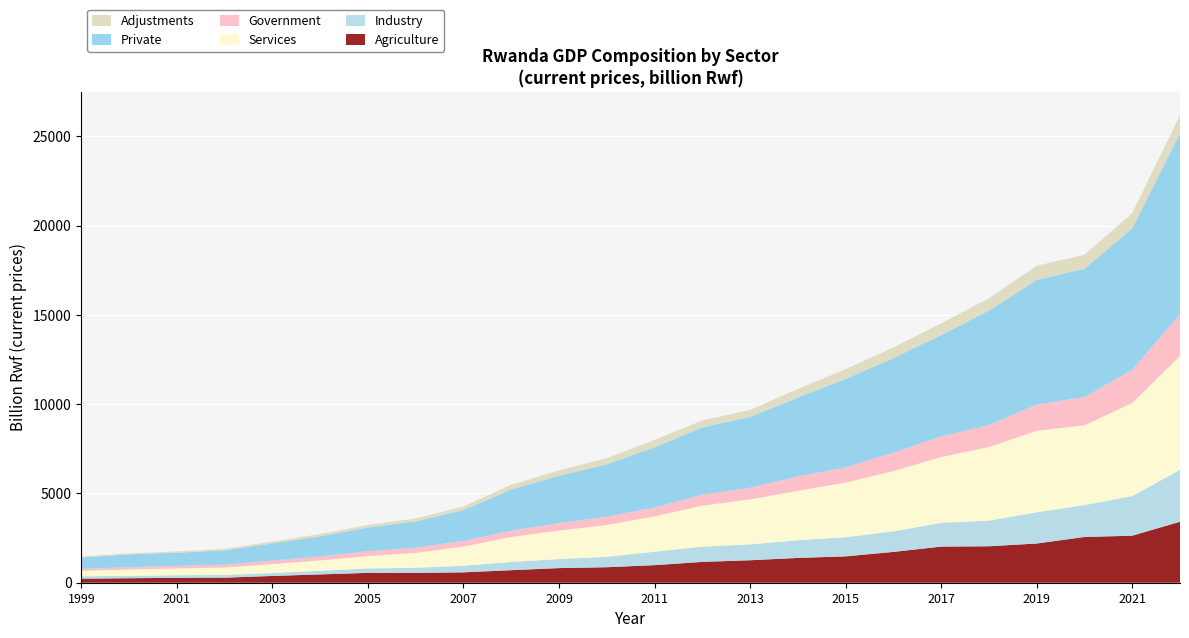

What is the total value across all series at 2021?

20701.4